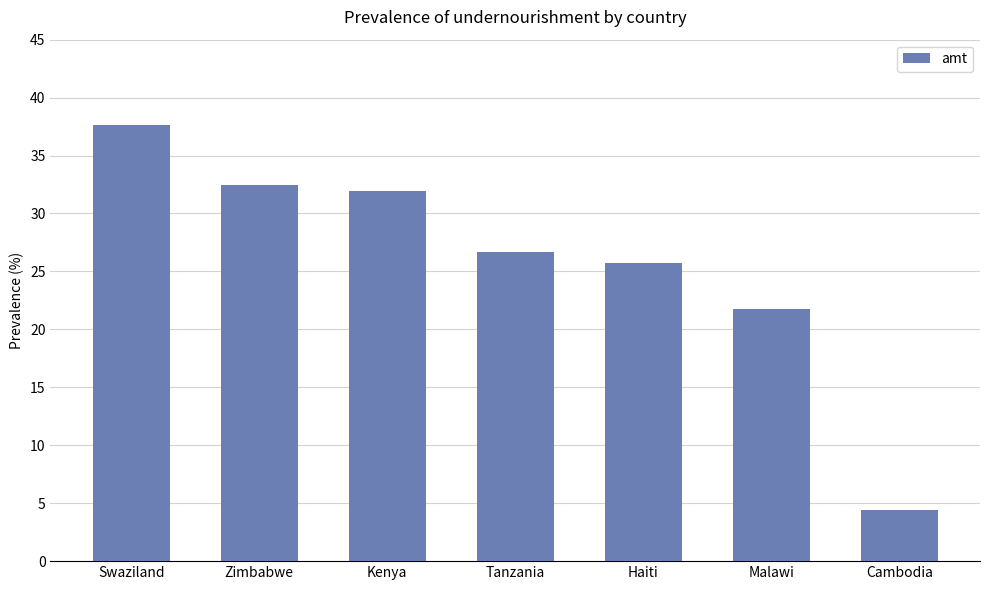

The chart shows a value of 32.5 at Zimbabwe. True or false?

True